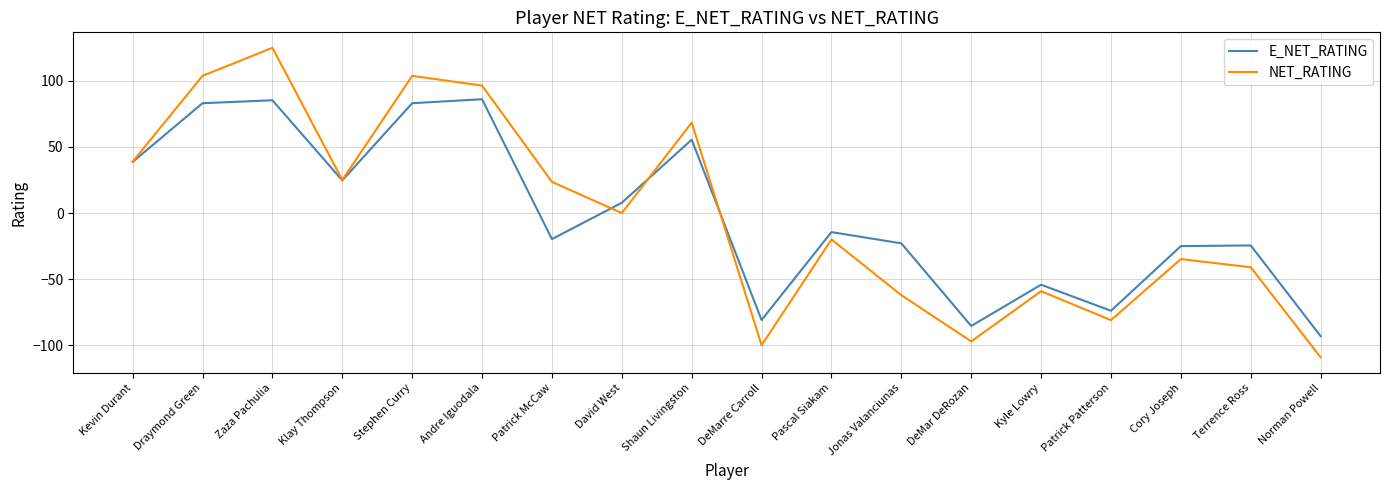

What is the average value of the NET_RATING series?

-1.1